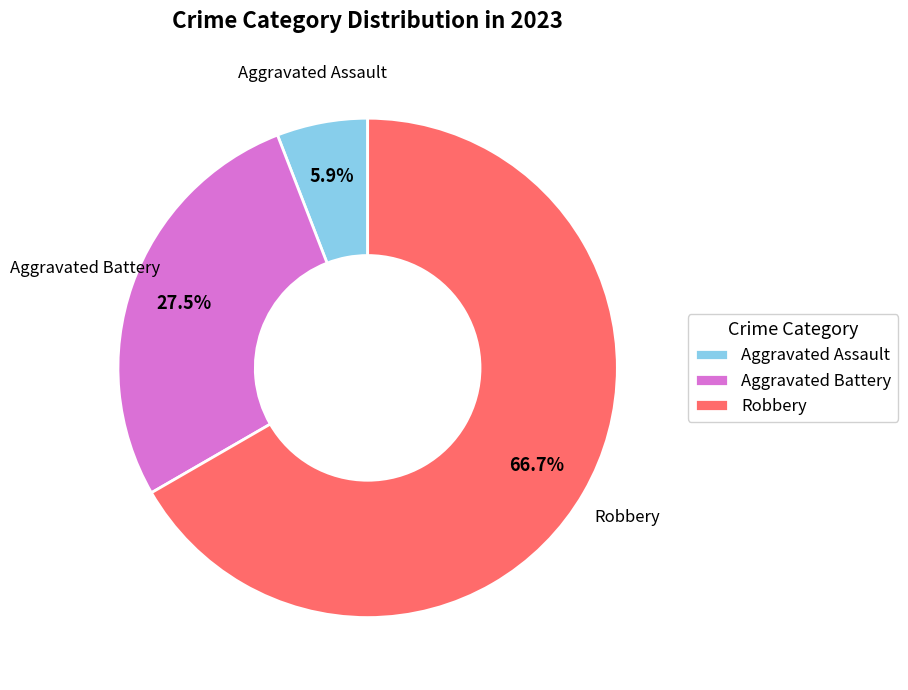

Rank the categories by value from lowest to highest.

Aggravated Assault, Aggravated Battery, Robbery